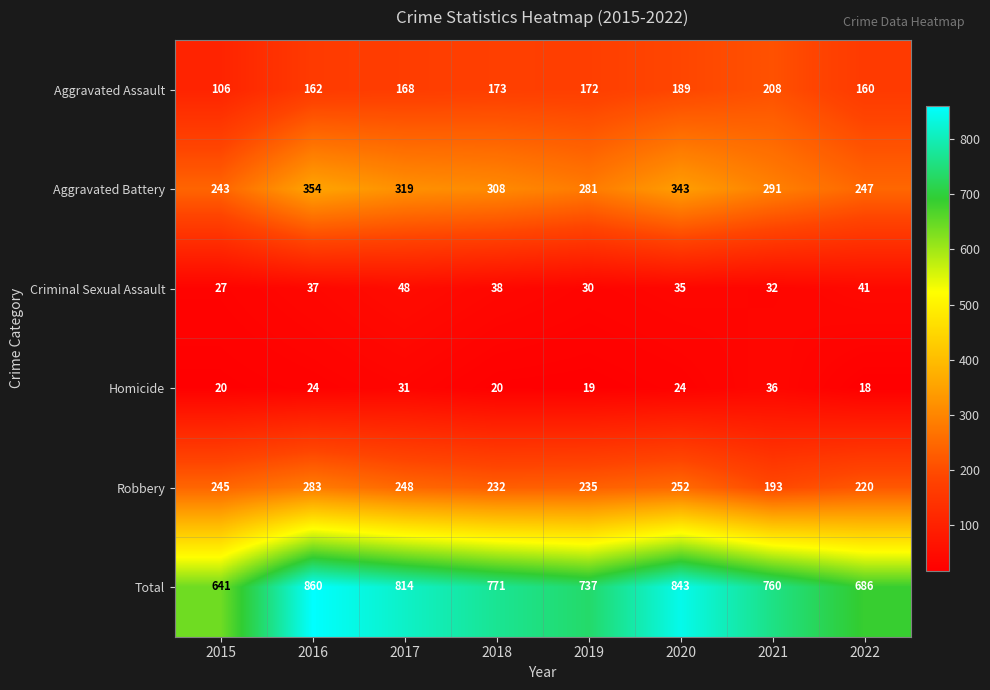

How many data points in Aggravated Battery are less than 308?

4